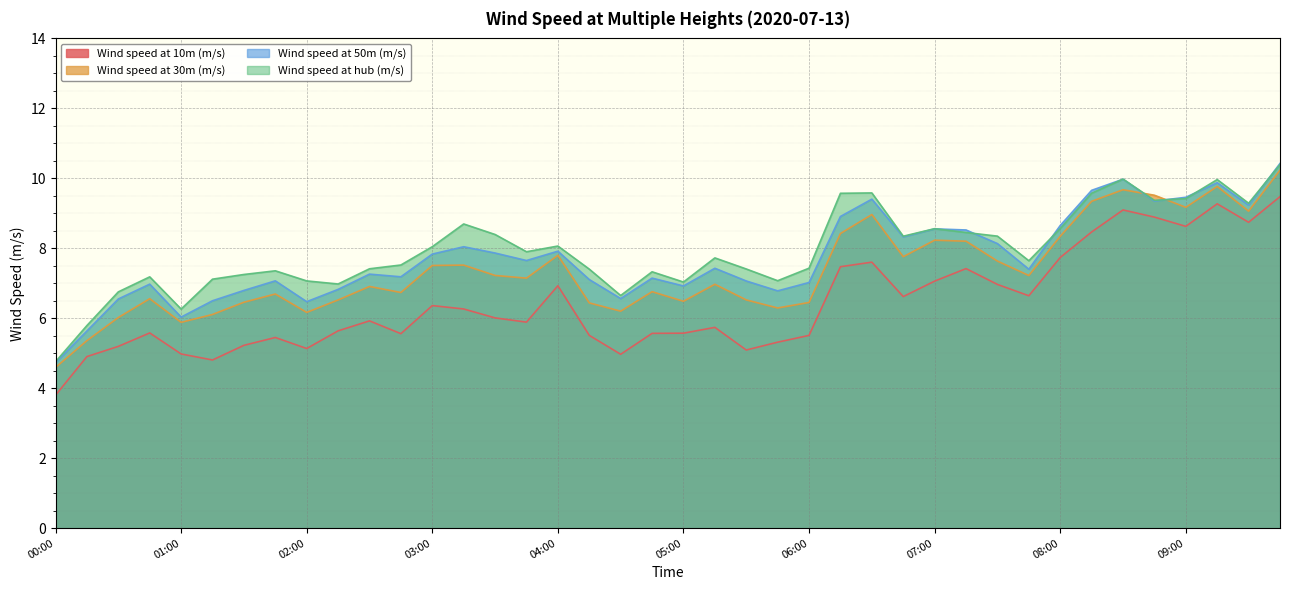

What position from the right is 02:30?

30